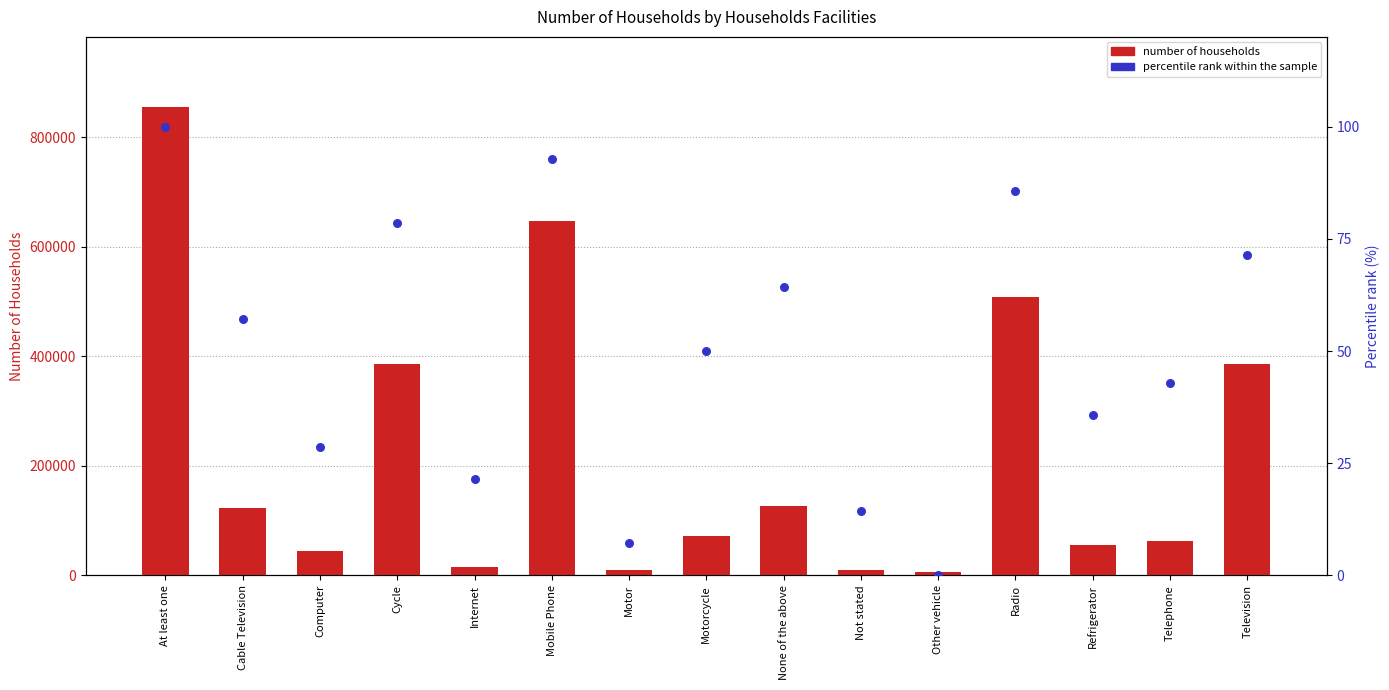

Which series contains the lowest Y value?

Percentile rank within sample